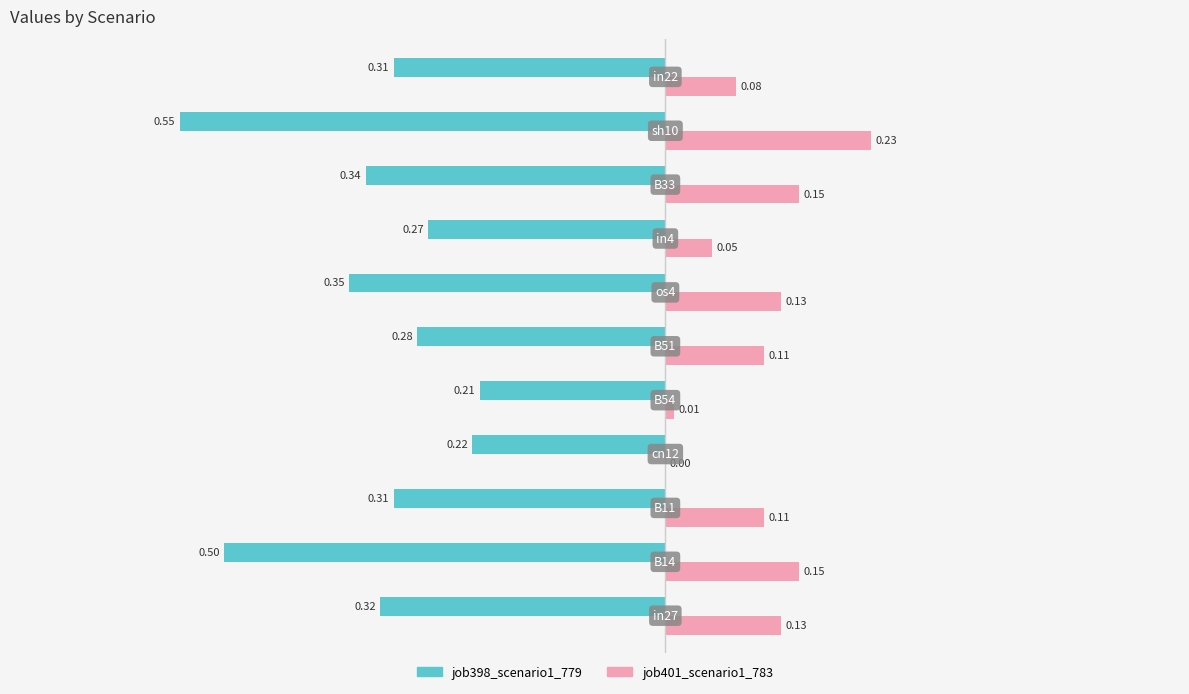

Which series has the largest total across all categories?

job401_scenario1_783